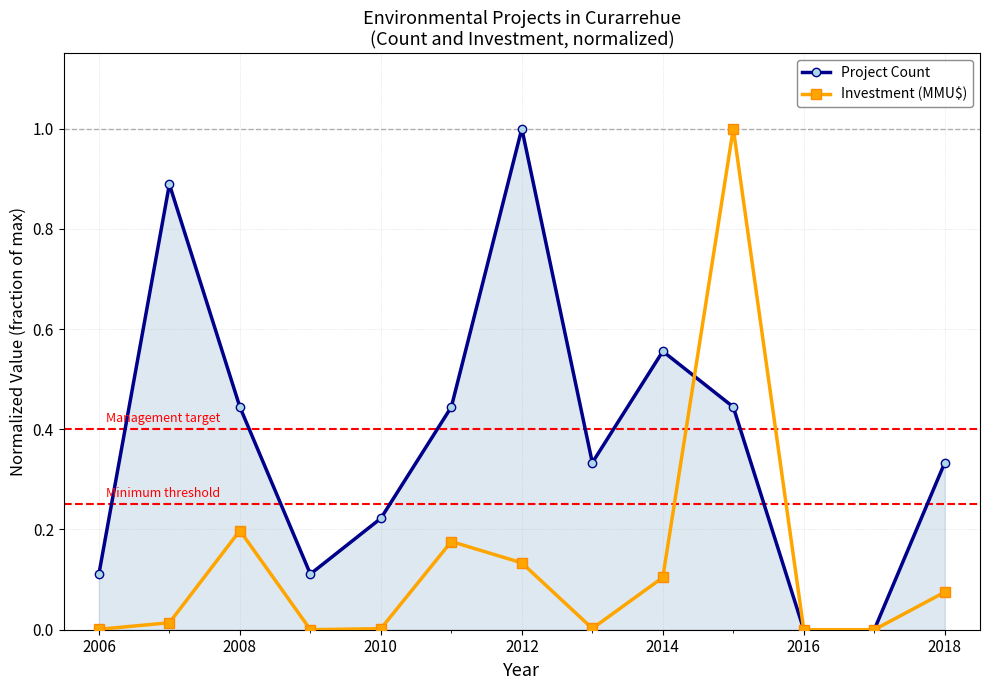

In Project Count, how many points are higher than both neighbors (excluding endpoints)?

3